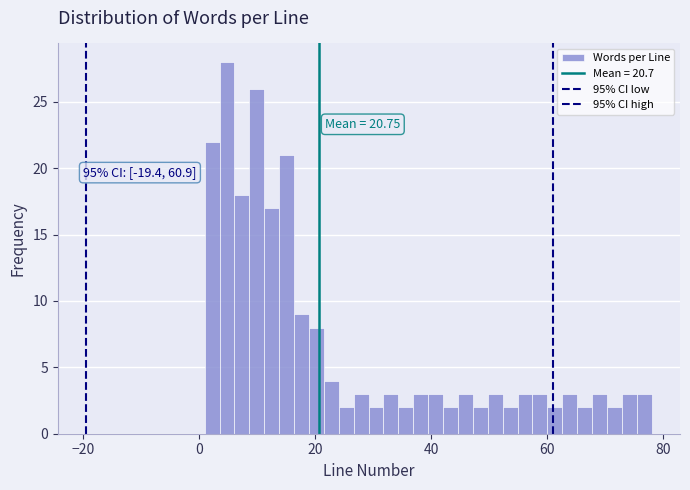

Read against the x-axis, roughly where is the centre of the tallest bar?

4